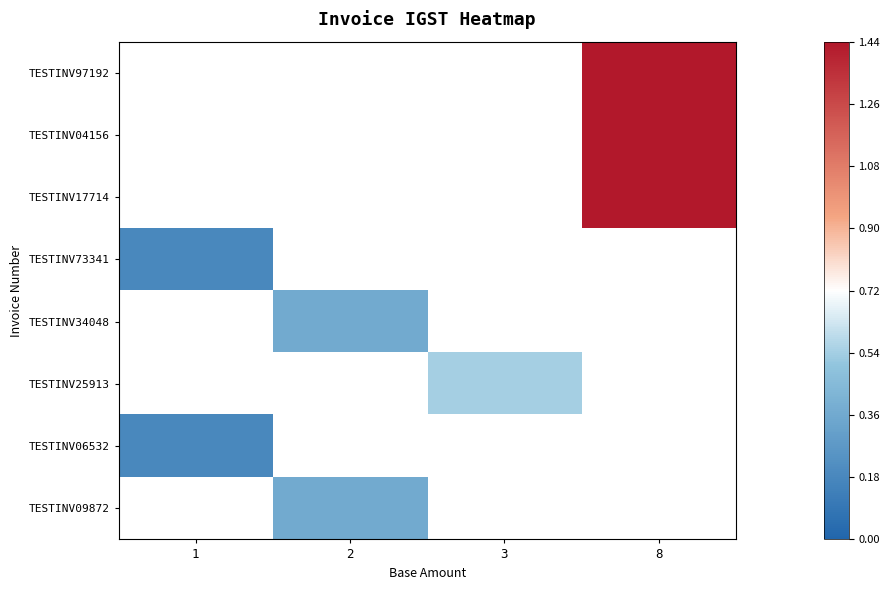

What is the smallest value displayed?

0.2